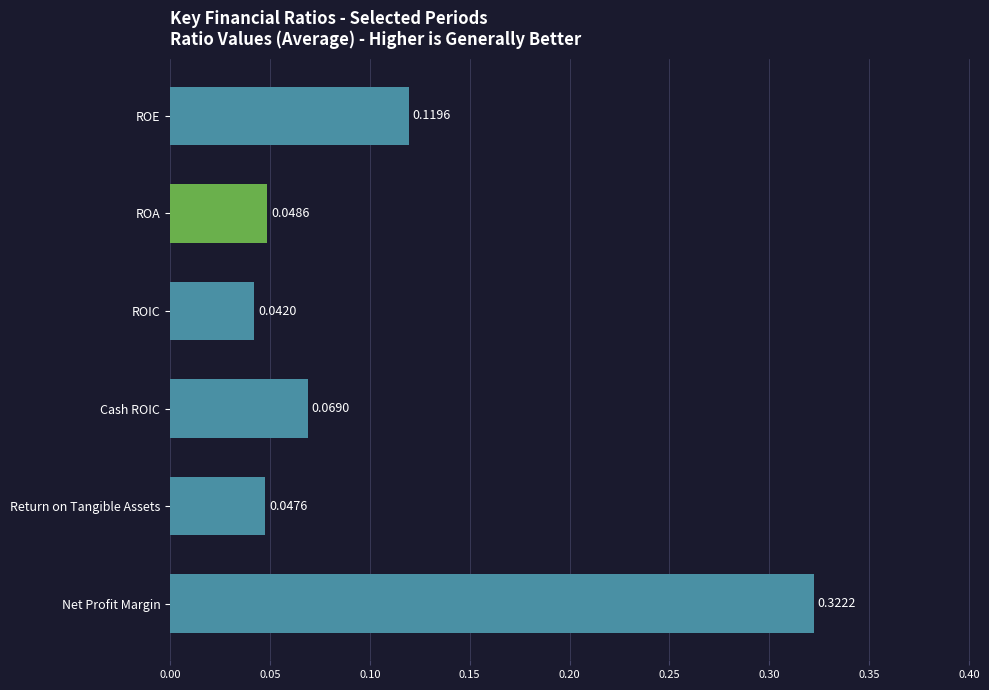

Which has a higher value, Net Profit Margin or ROIC?

Net Profit Margin